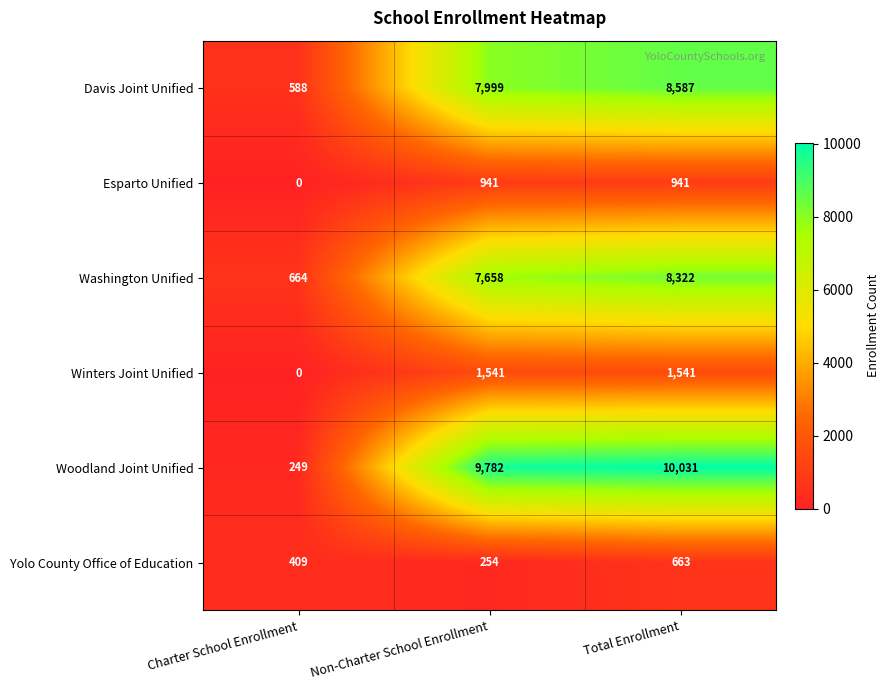

Rank the series at Total Enrollment from lowest to highest value.

Yolo County Office of Education, Esparto Unified, Winters Joint Unified, Washington Unified, Davis Joint Unified, Woodland Joint Unified